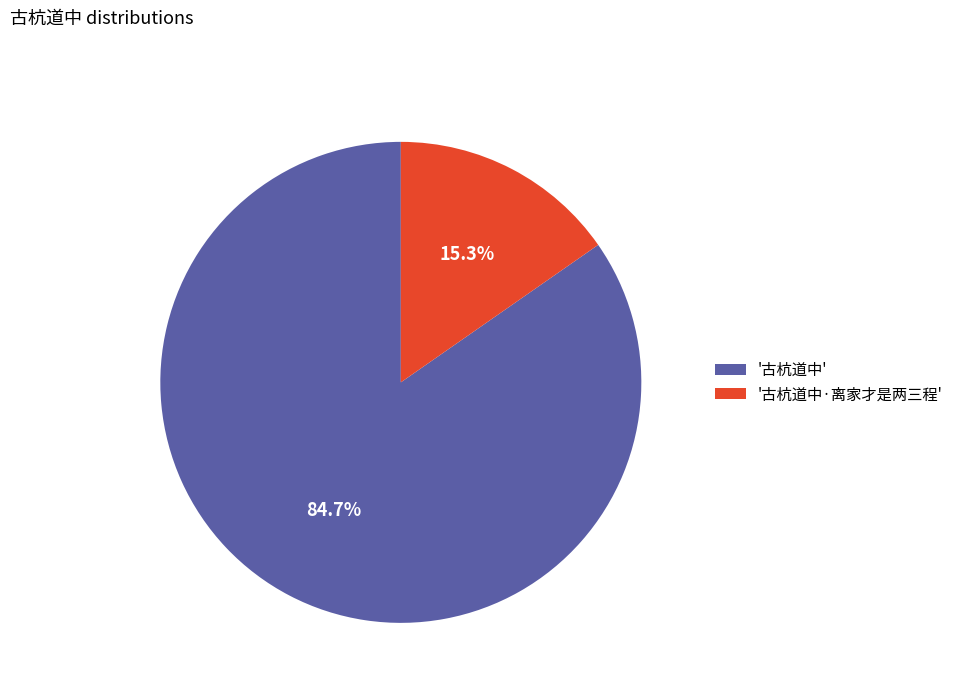

Rank the categories by value from highest to lowest.

'古杭道中', '古杭道中·离家才是两三程'